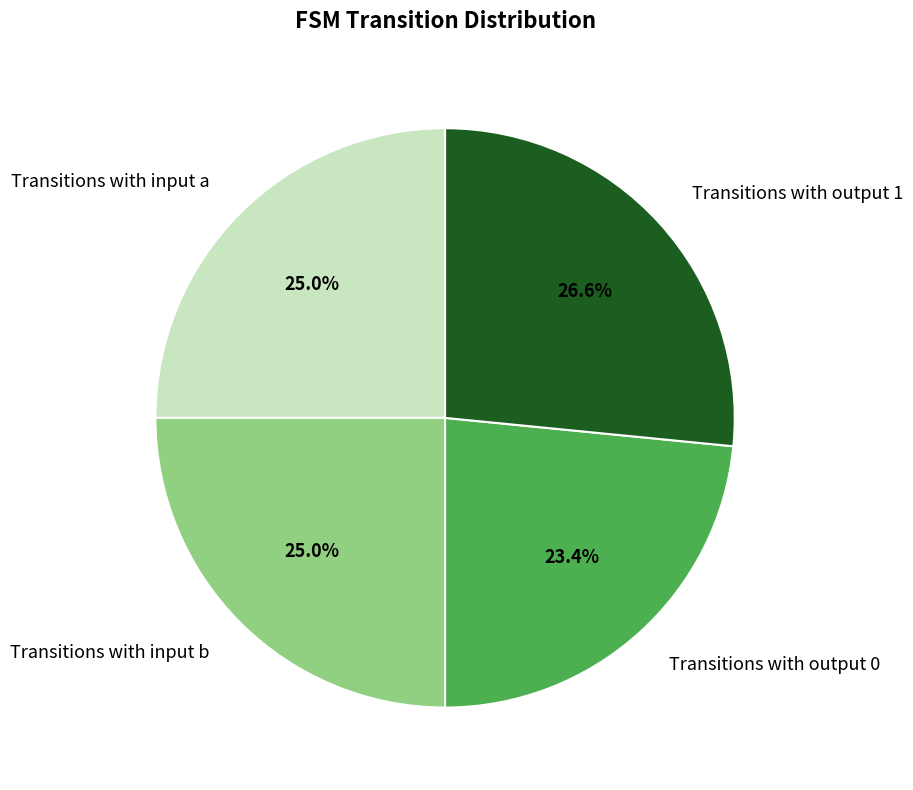

Which has a higher value, Transitions with output 1 or Transitions with input a?

Transitions with output 1